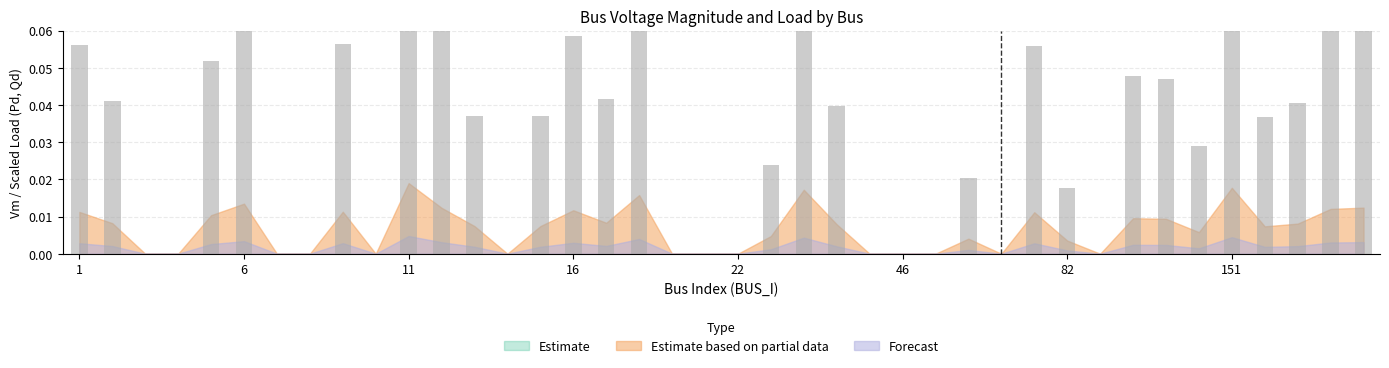

How many values in the Pd series exceed 0?

26